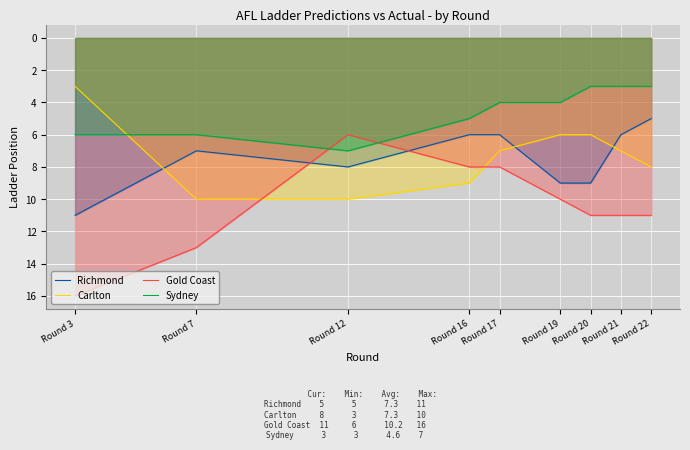

At which label is Richmond closest to 8?

Round 12